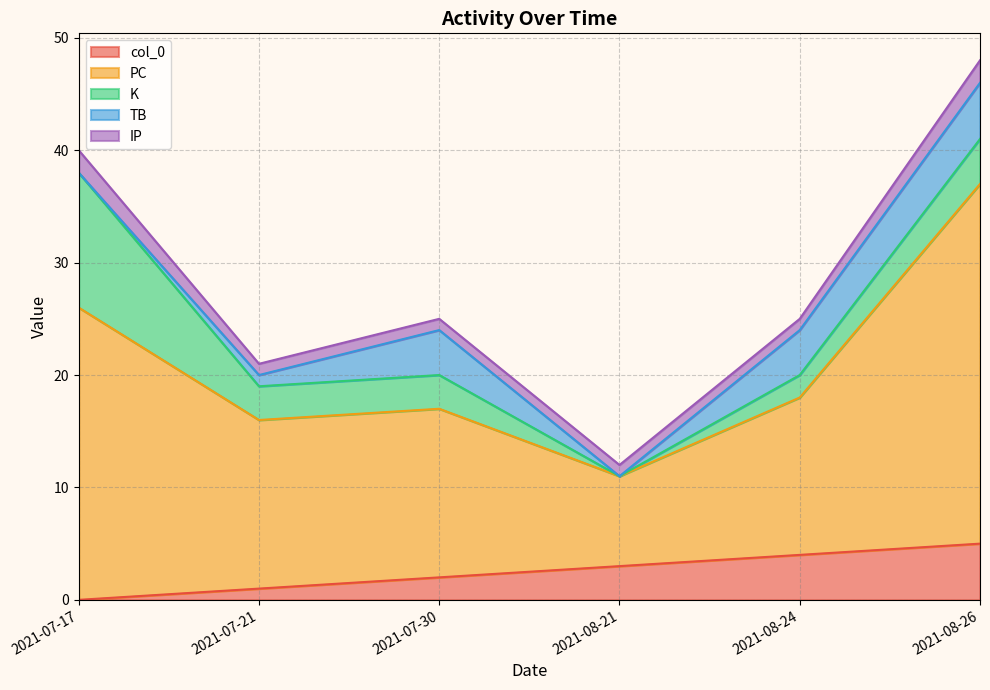

What is the sum of the TB values at 2021-07-30 and 2021-08-26?

9